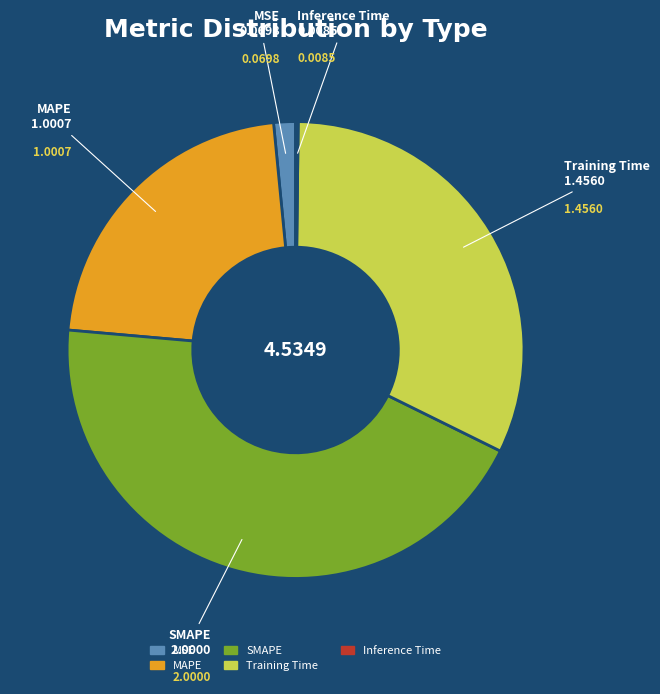

Is MAPE the majority of the pie?

No